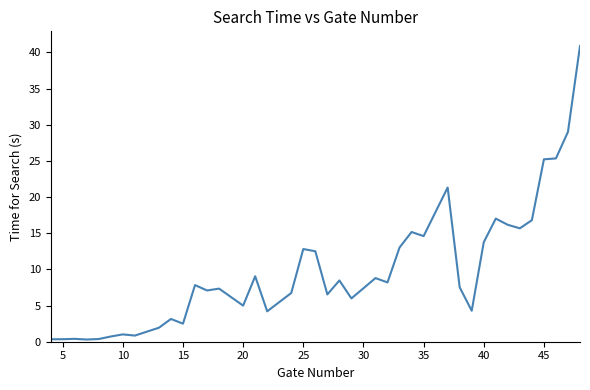

What is the smallest value displayed?

0.3